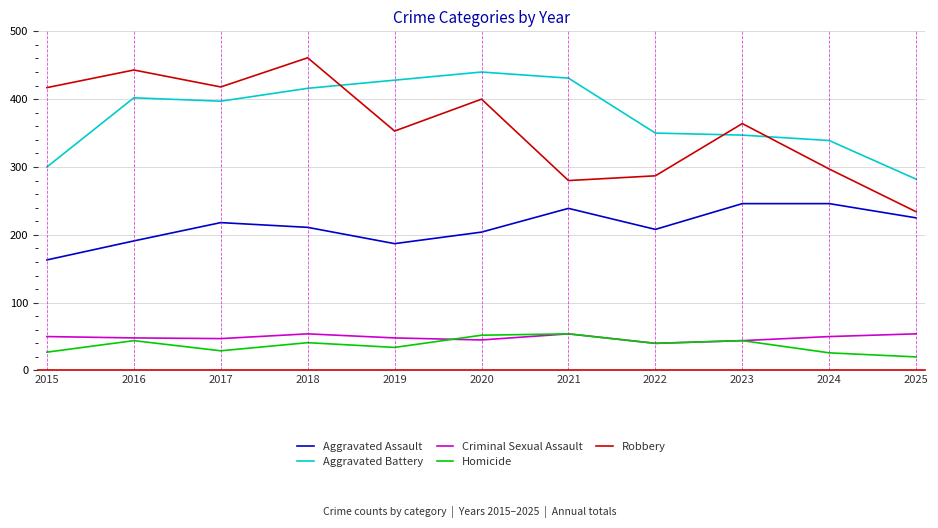

At which category does Robbery reach its first local peak?

2016